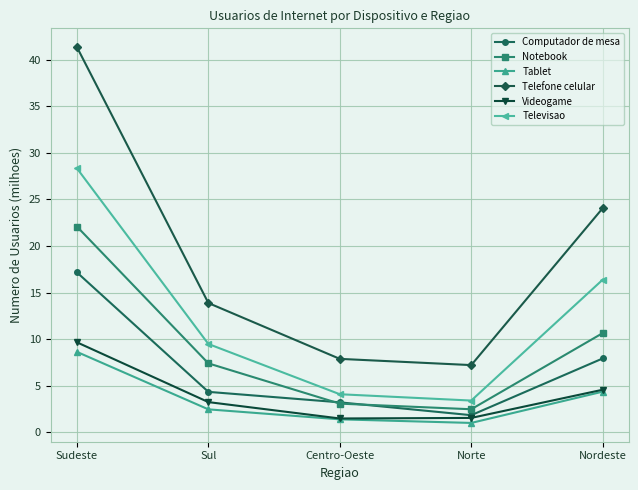

What is the label of the 2nd point from the left?

Sul